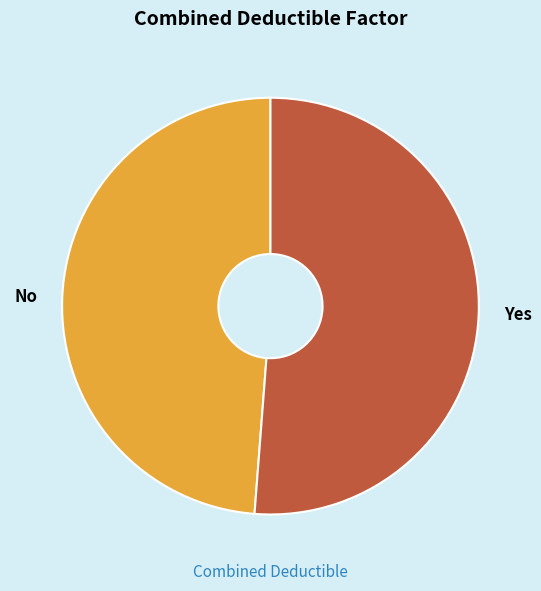

Which slice is the smallest?

No